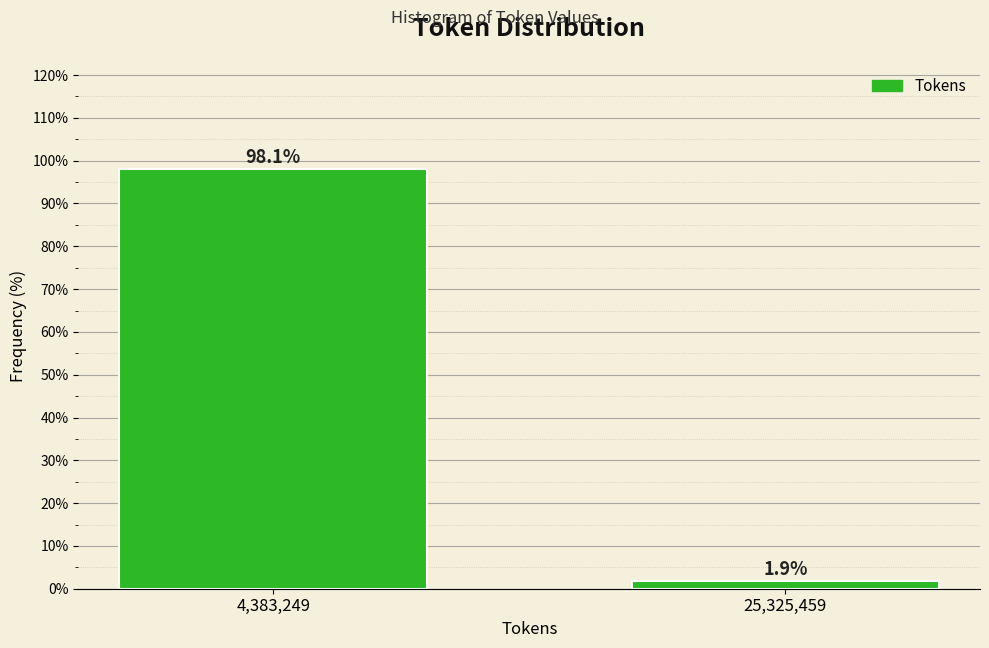

Reading right to left, what are all the values shown in this chart?

1.9	98.1